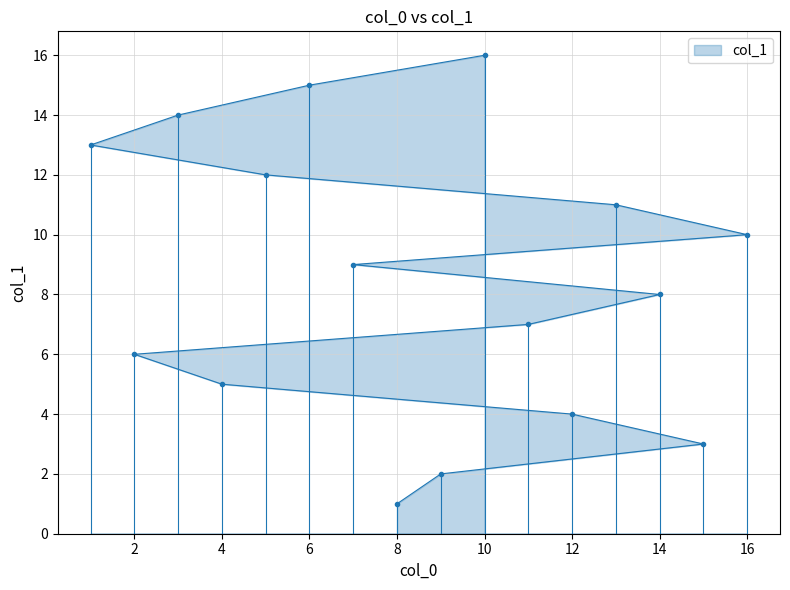

Between 16 and 5, which is larger?

5